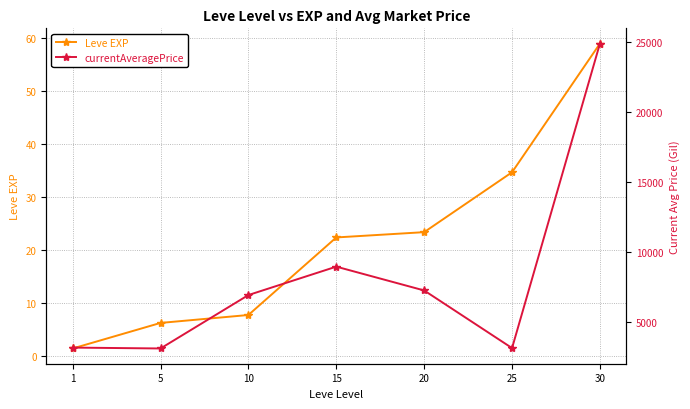

What is the value of the Leve EXP point at the 6th from the left?

34.7